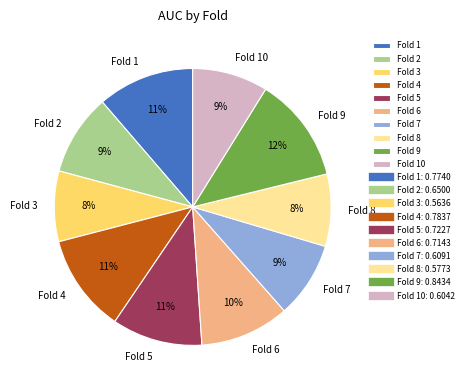

Do Fold 10 and Fold 9 together represent more than half of the pie?

No